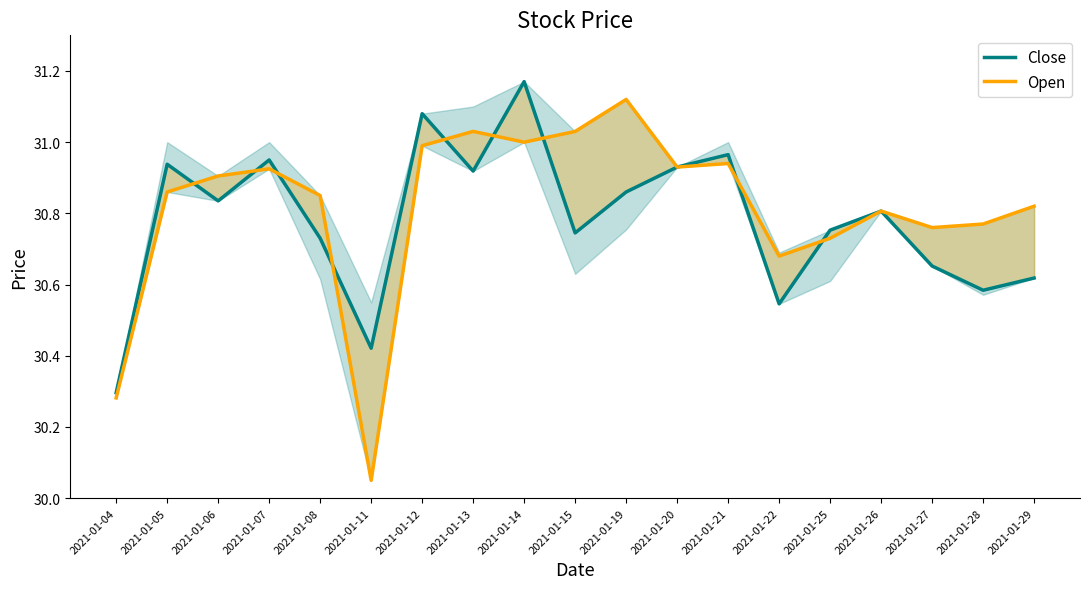

Rank the series at 2021-01-22 from highest to lowest value.

Open, Close